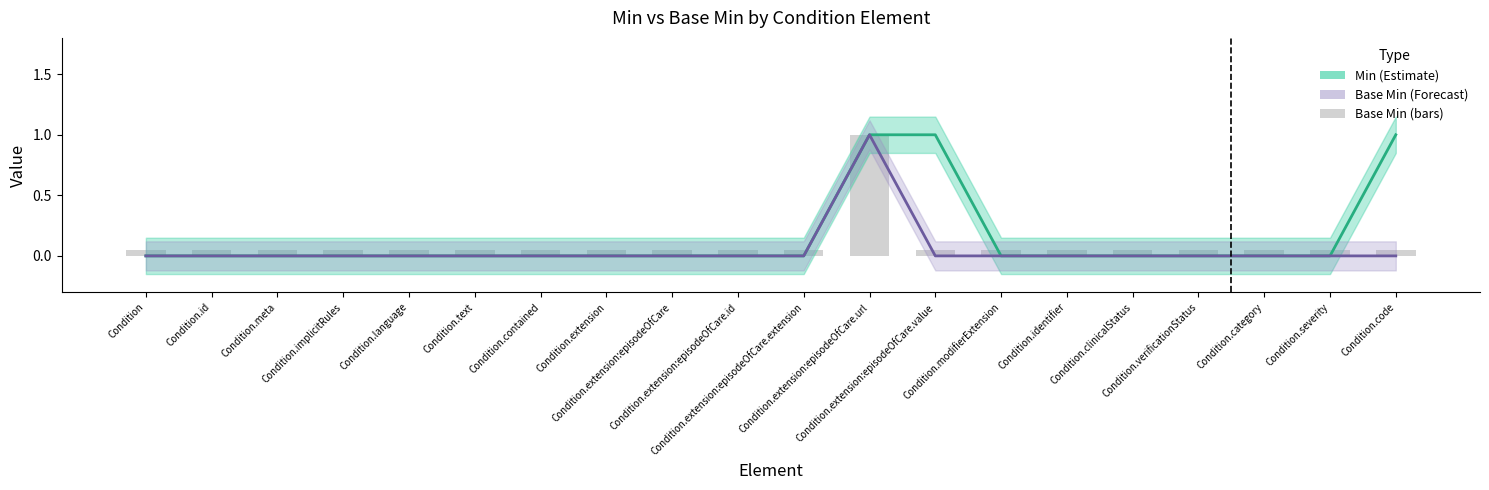

At which label does Min reach its peak?

Condition.extension:episodeOfCare.url